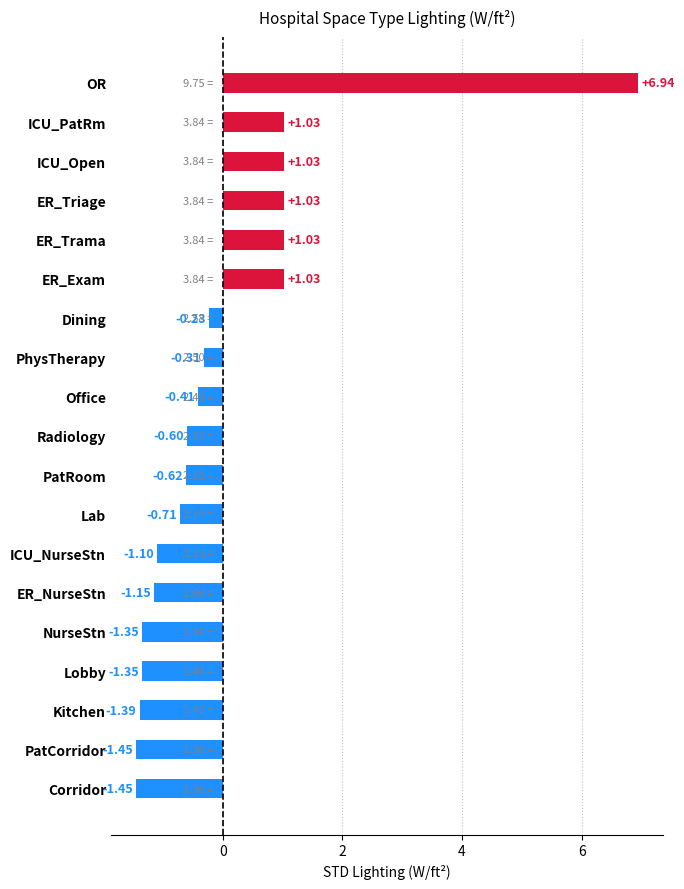

What is the difference between the second highest and second lowest values?

2.5